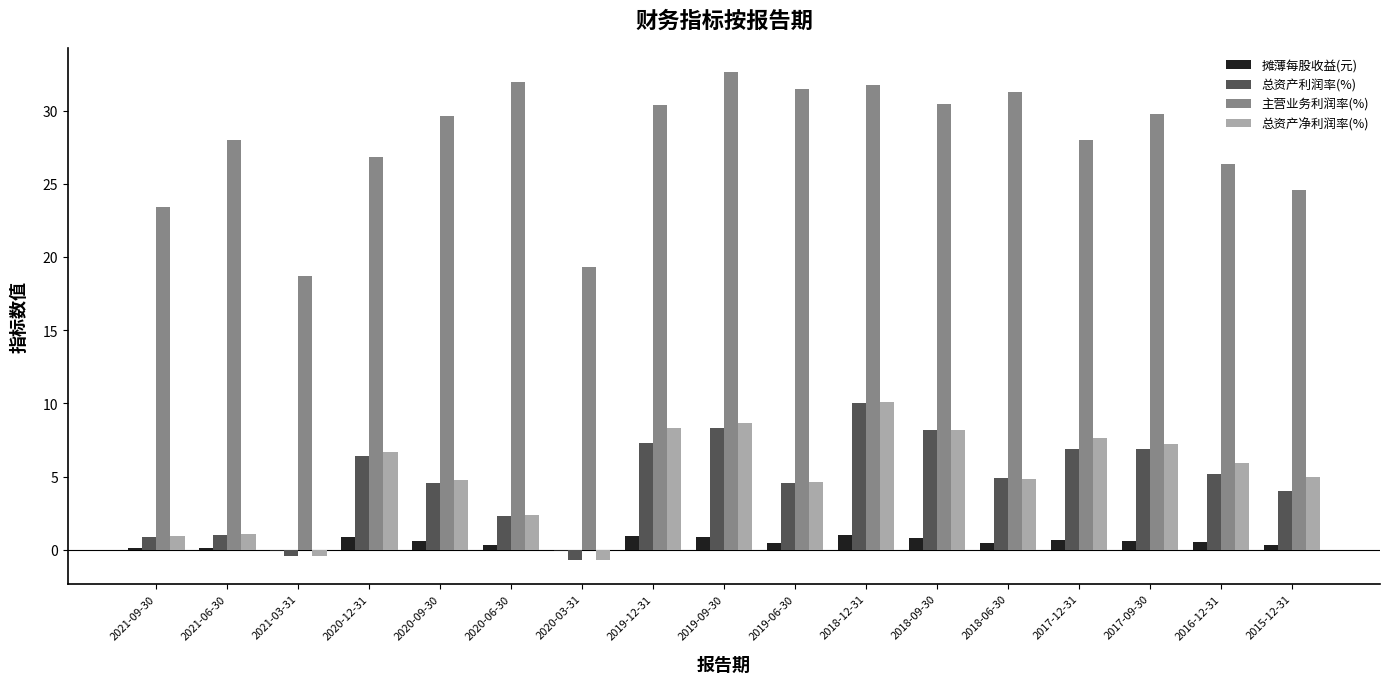

What is the spread (max minus min) of values at 2019-09-30?

31.7